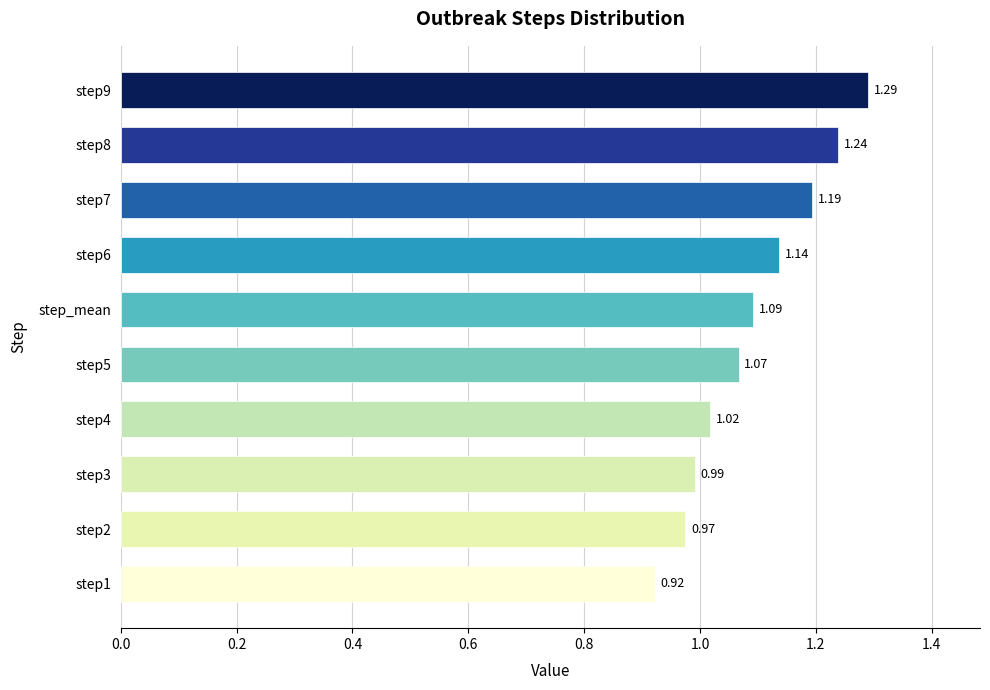

What is the difference between the maximum and minimum values?

0.4